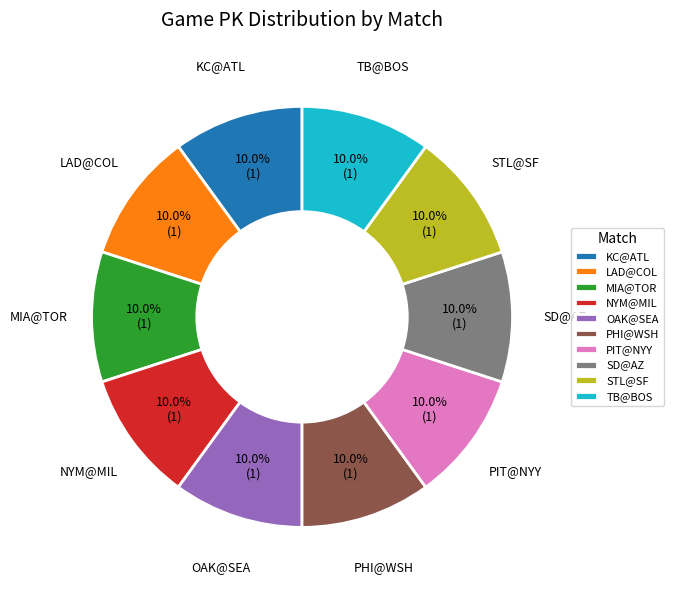

Does any single category account for the majority?

No